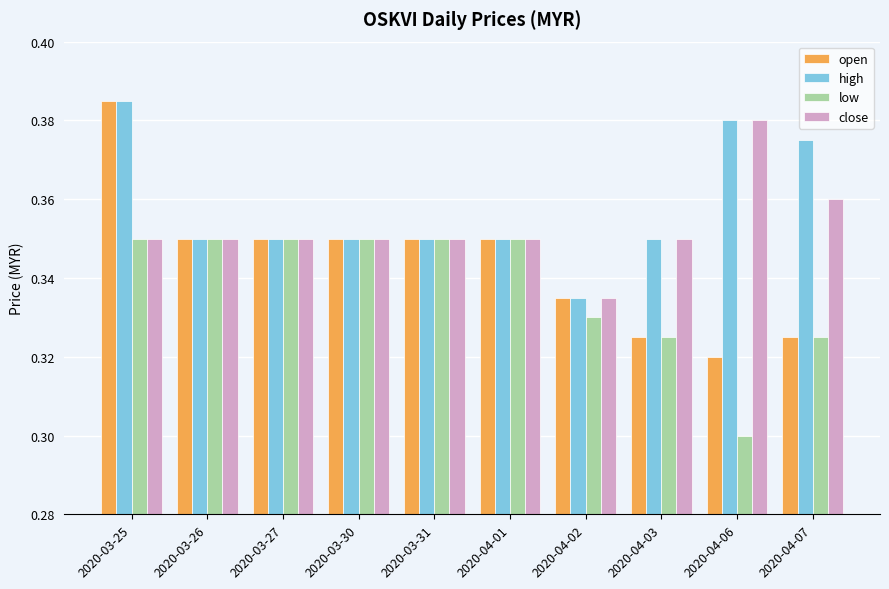

The value of low at 2020-04-01 is 0.5. True or false?

False